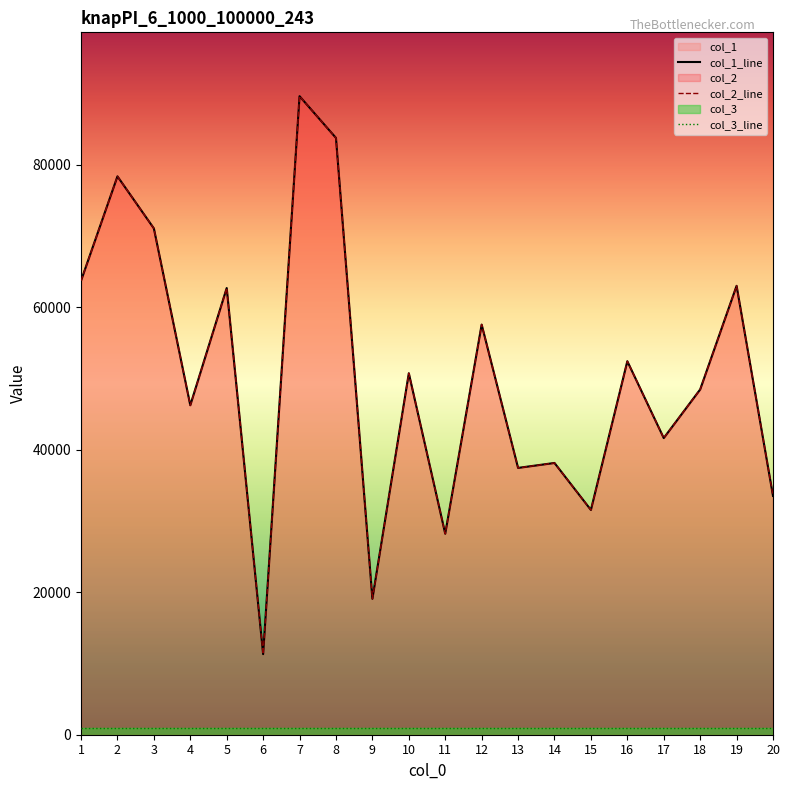

What value does the col_1 series have at 5, to the nearest 10?

62710